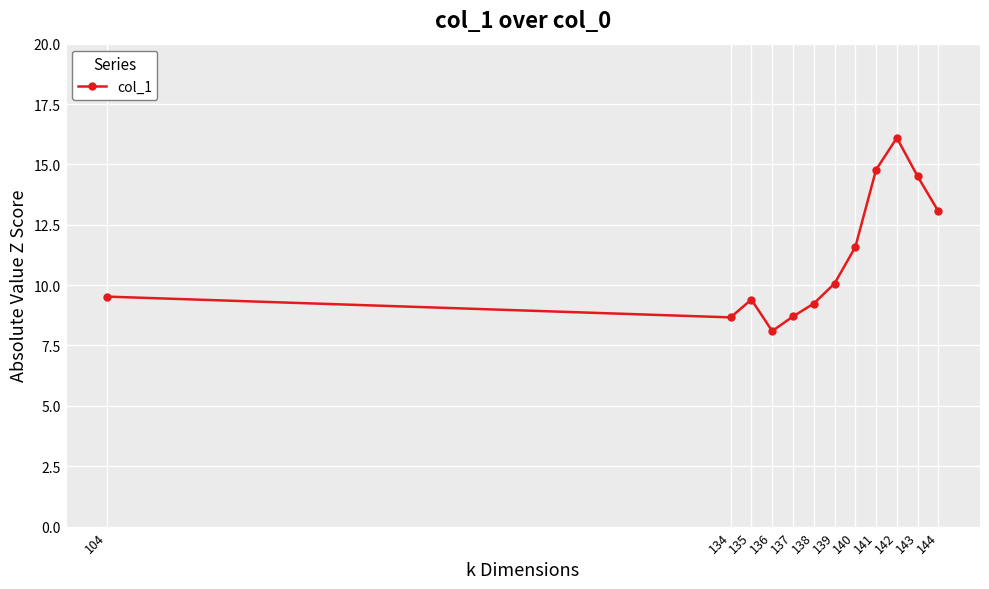

What is the smallest value displayed?

8.1